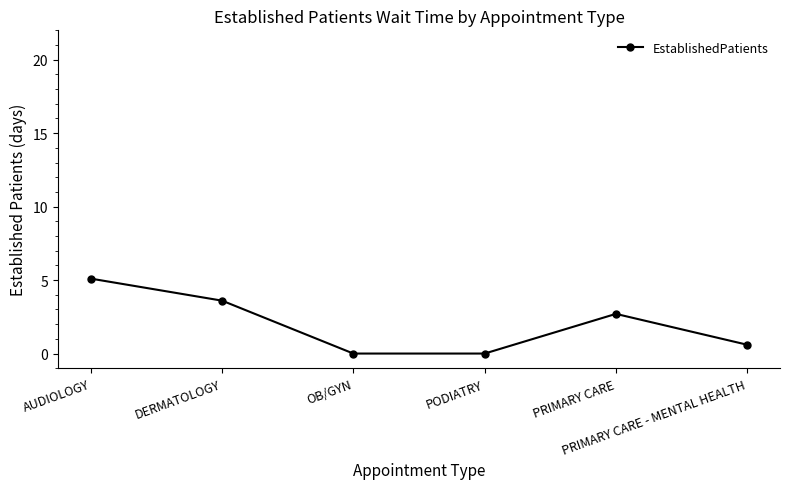

Reading left to right, list all the values displayed in this chart.

AUDIOLOGY=5.1	DERMATOLOGY=3.6	OB/GYN=0.0	PODIATRY=0.0	PRIMARY CARE=2.7	PRIMARY CARE - MENTAL HEALTH=0.6